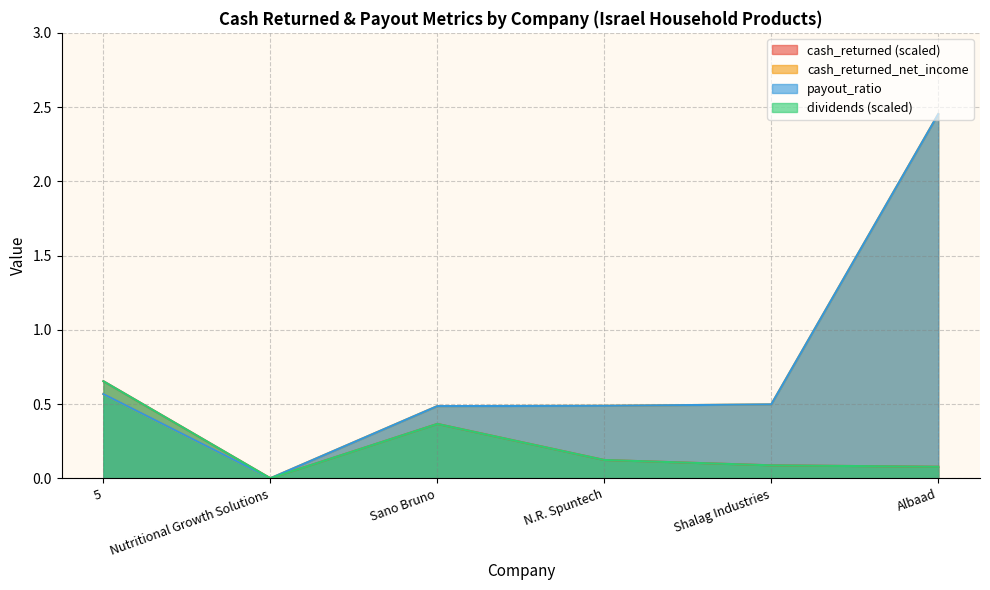

True or false: payout_ratio and cash_returned cross at least once.

False